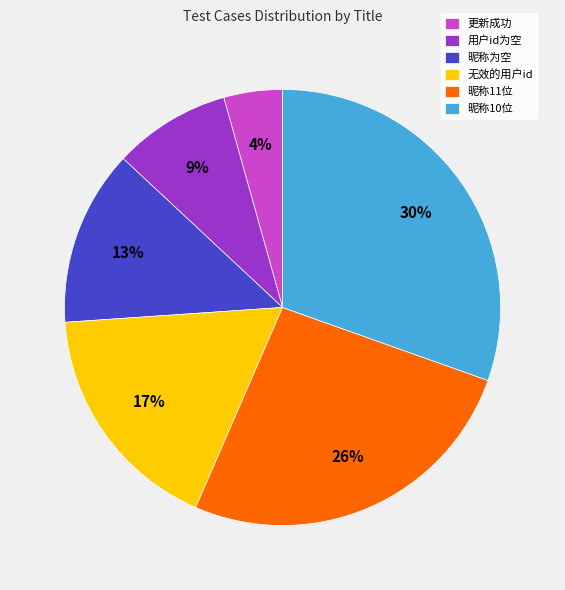

How many slices are in this pie chart?

6